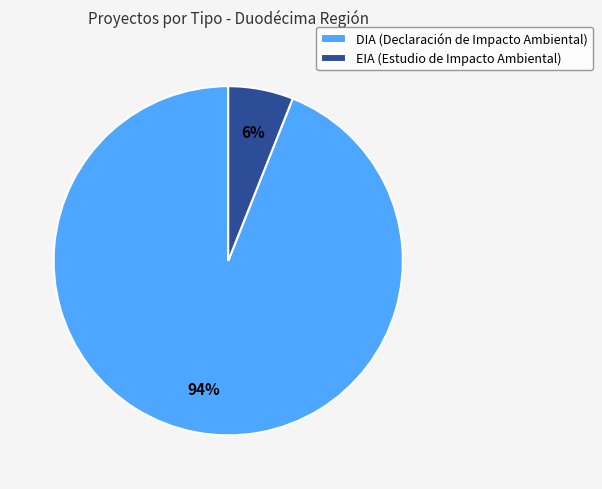

Which category has the biggest portion of the pie?

DIA